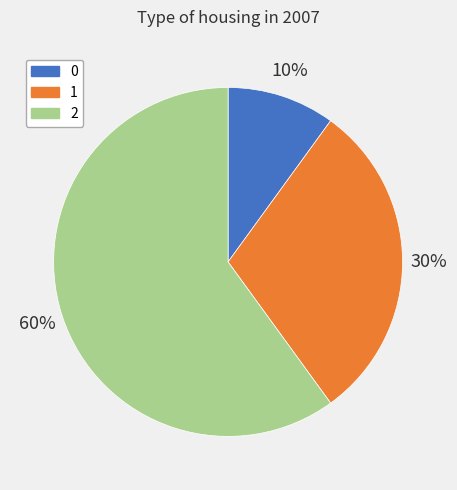

Is it true that 0 is 1% of the pie?

False